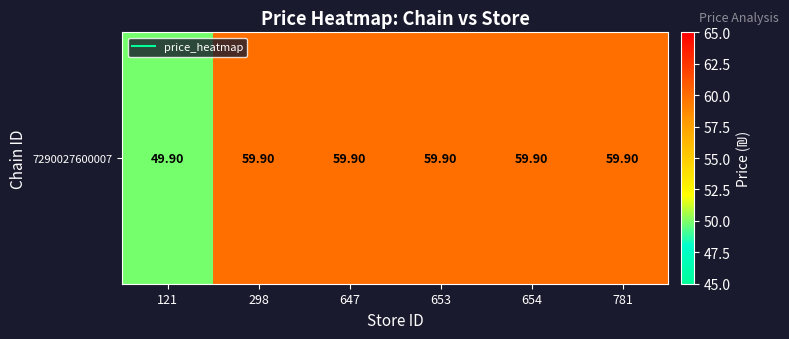

Rank the categories by value from lowest to highest.

121, 298, 647, 653, 654, 781